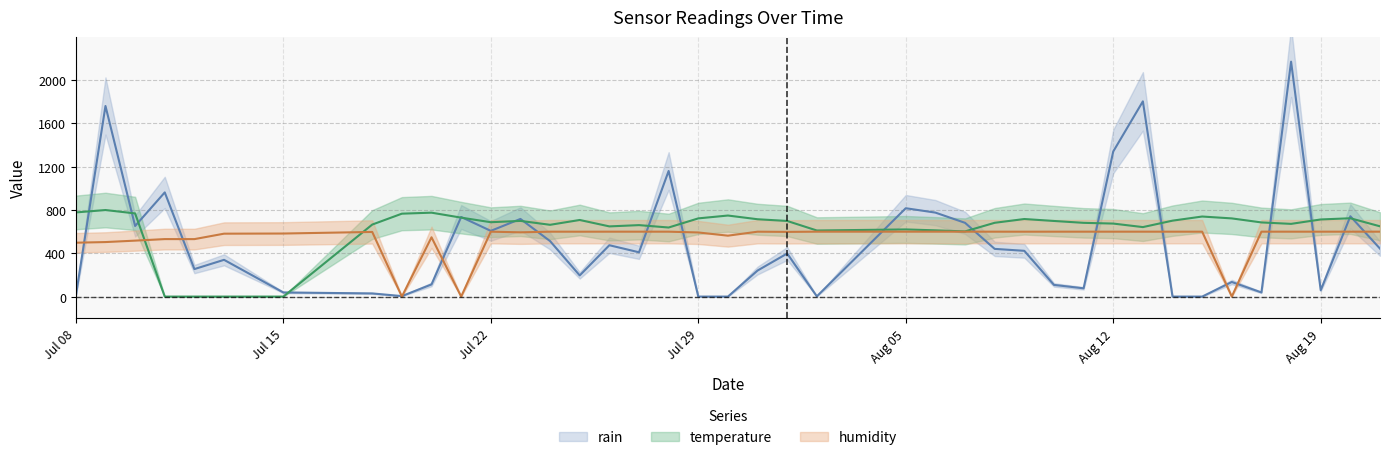

What is the label of the 11th point from the right?

11-08-2018